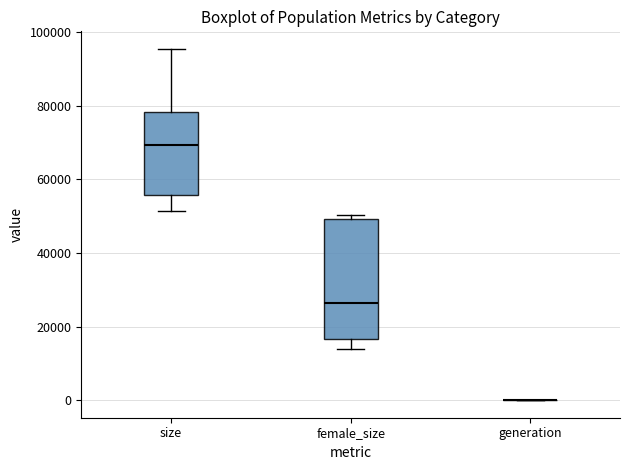

Reading left to right, read every box against the y-axis: the position of its median line, the range the box covers, and the ends of its whiskers. The values are not printed on the chart, so give them approximately, as read against the axis.

size: median 70000, box 56000 to 78000, whiskers 52000 to 96000
female_size: median 26000, box 16000 to 50000, whiskers 14000 to 50000 (just above the box's upper edge)
generation: box collapsed to a line at 0, whiskers 0 to 0